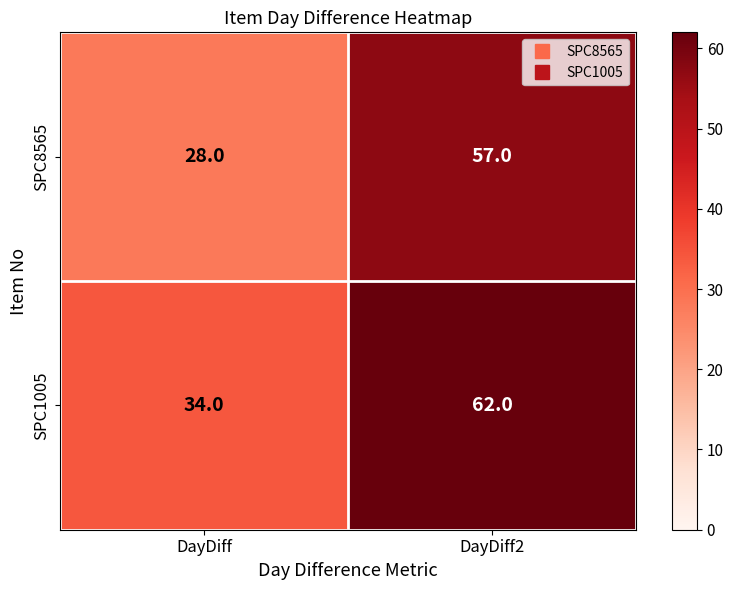

At which category is the sum across all series the highest?

DayDiff2